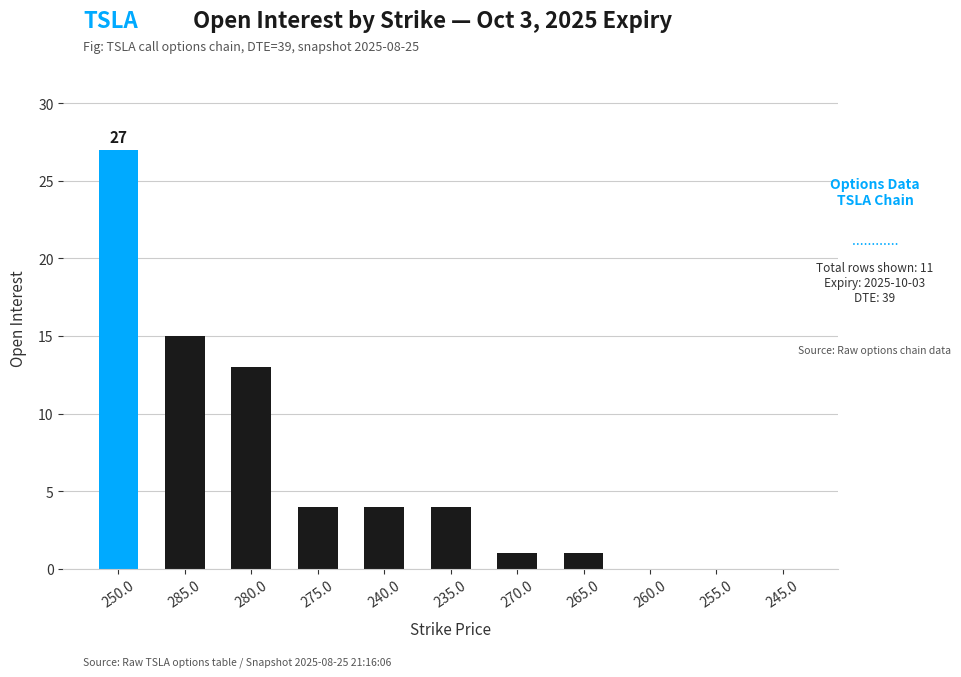

What is the approximate value at 240.0, to the nearest 5?

5